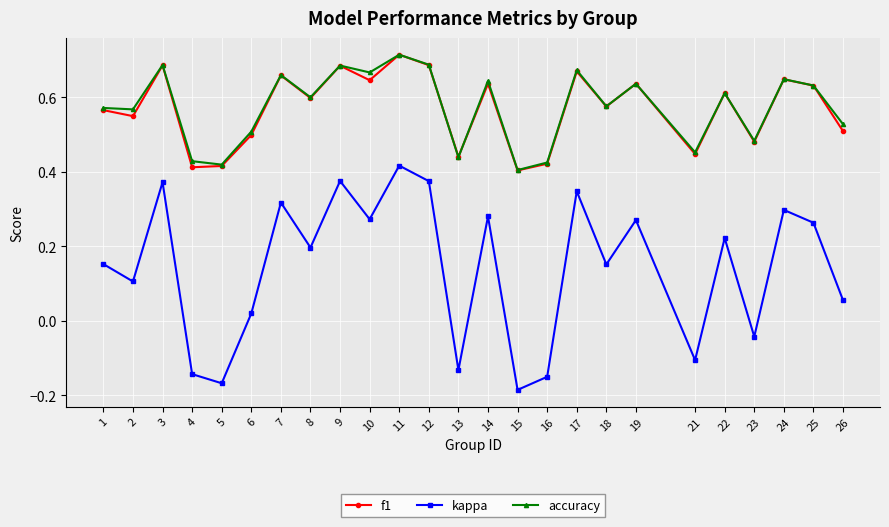

Count the number of data series in this chart.

3